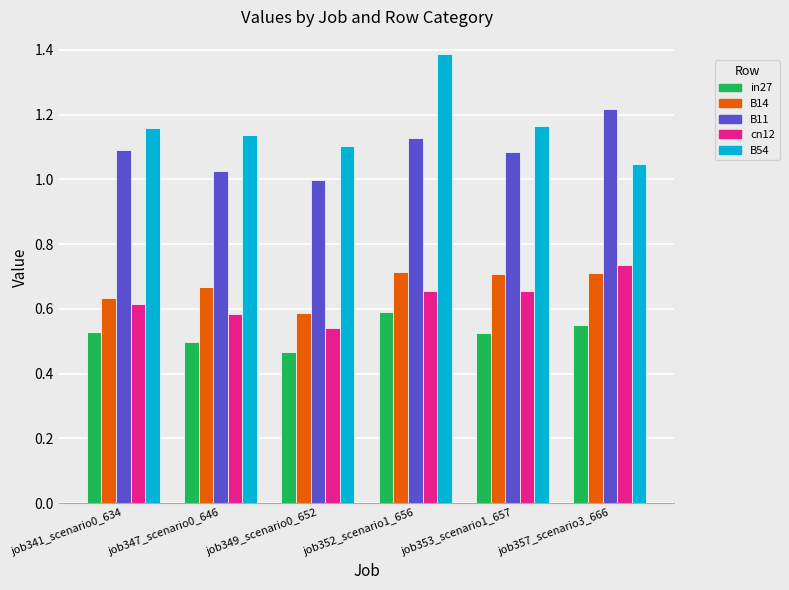

Between job349_scenario0_652 and job353_scenario1_657, which series saw the biggest shift?

B14